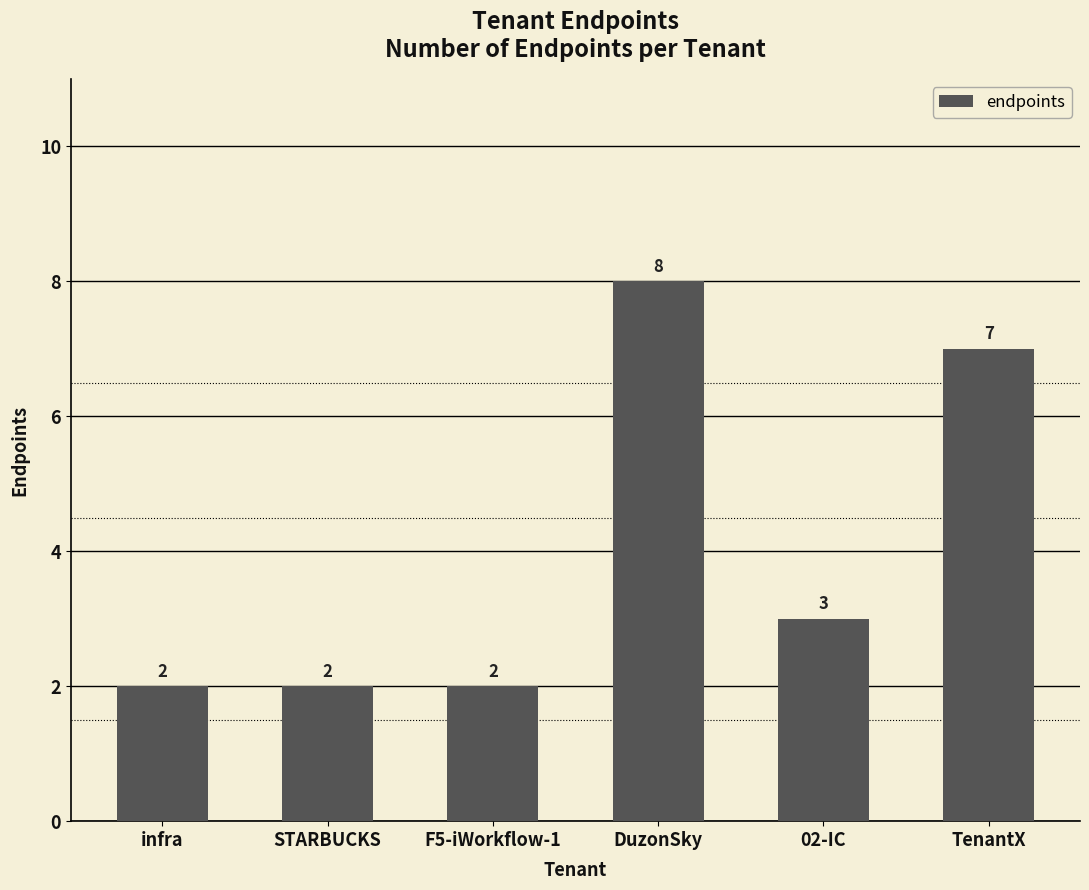

What is the change in value from F5-iWorkflow-1 to TenantX?

+5